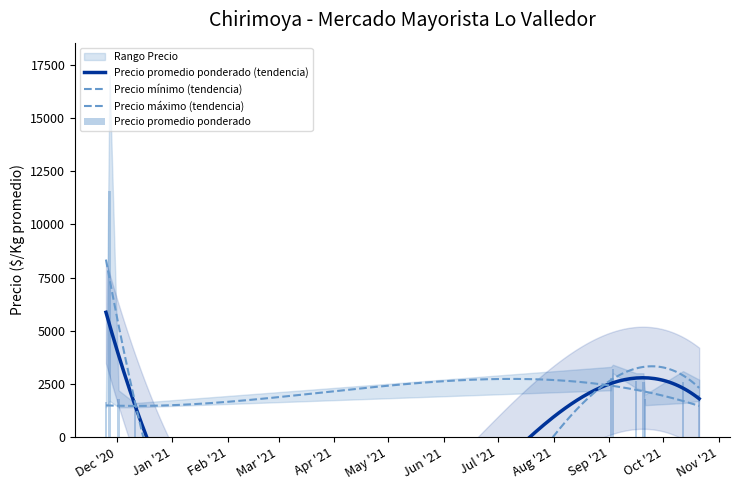

How many data points in Precio promedio ponderado are above 2600?

4